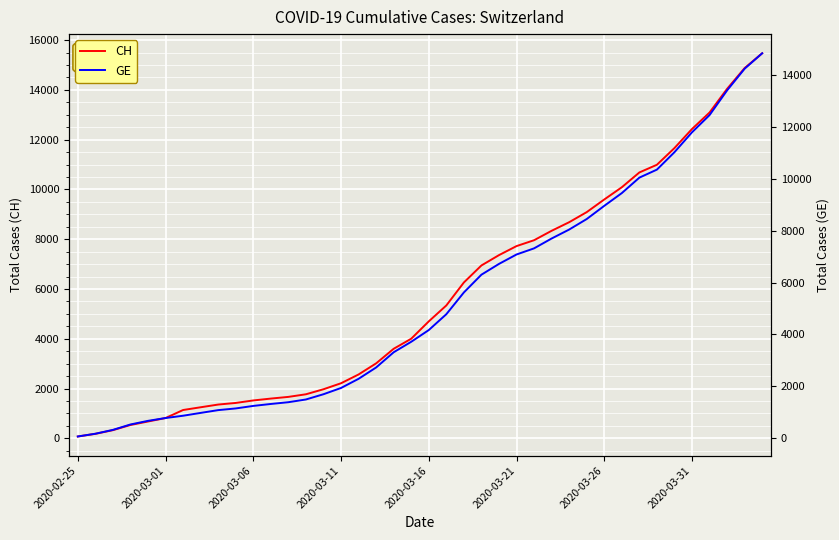

What value does the GE series have at 22, to the nearest 10?

5620